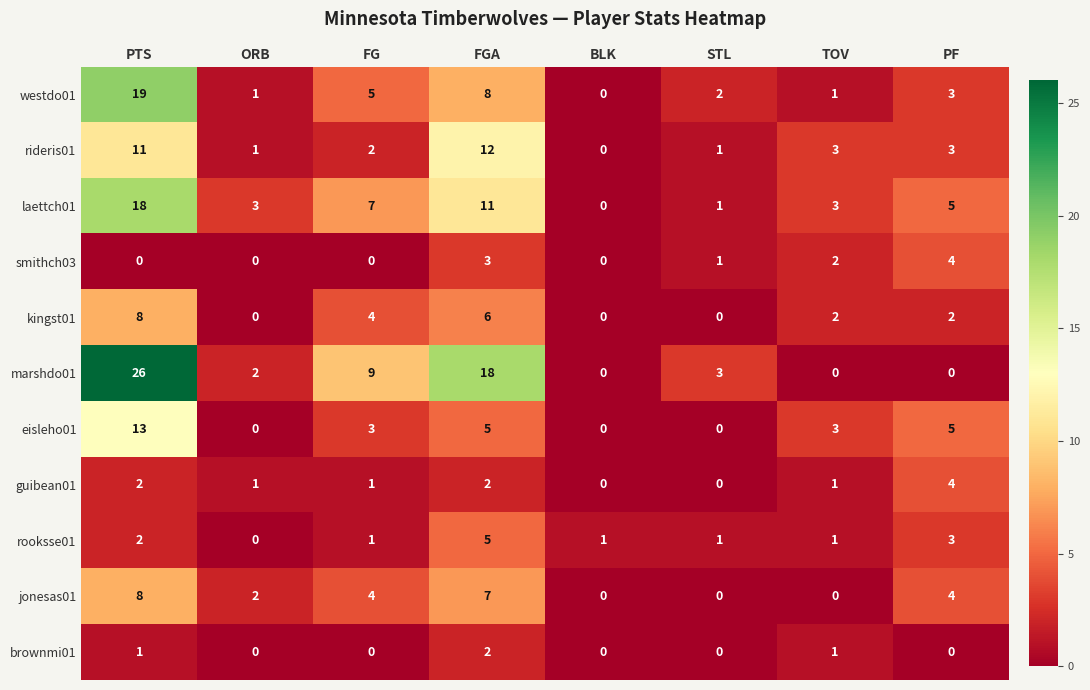

Is it true that rideris01 equals 4 at PF?

False